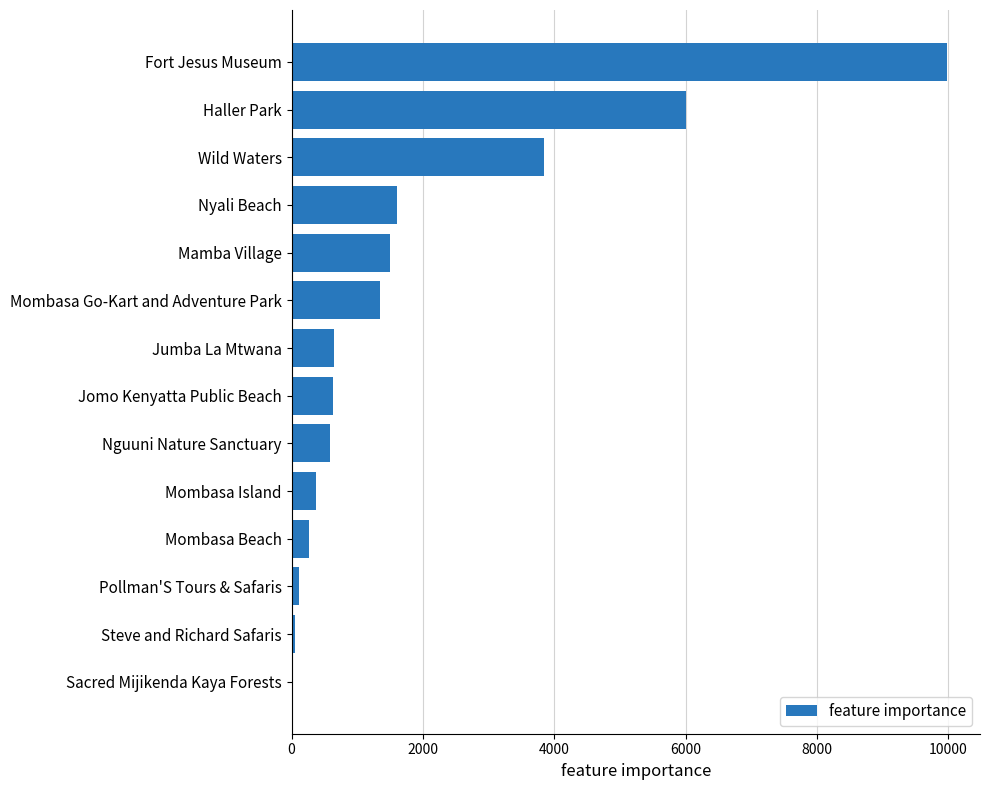

What is the change in value from Mombasa Island to Haller Park?

+5638